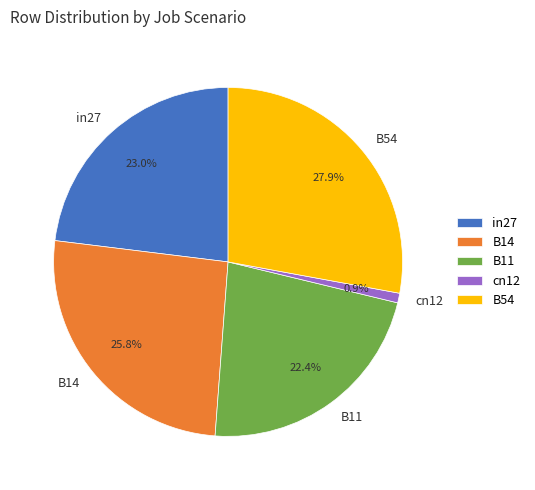

How many segments does this pie chart have?

5